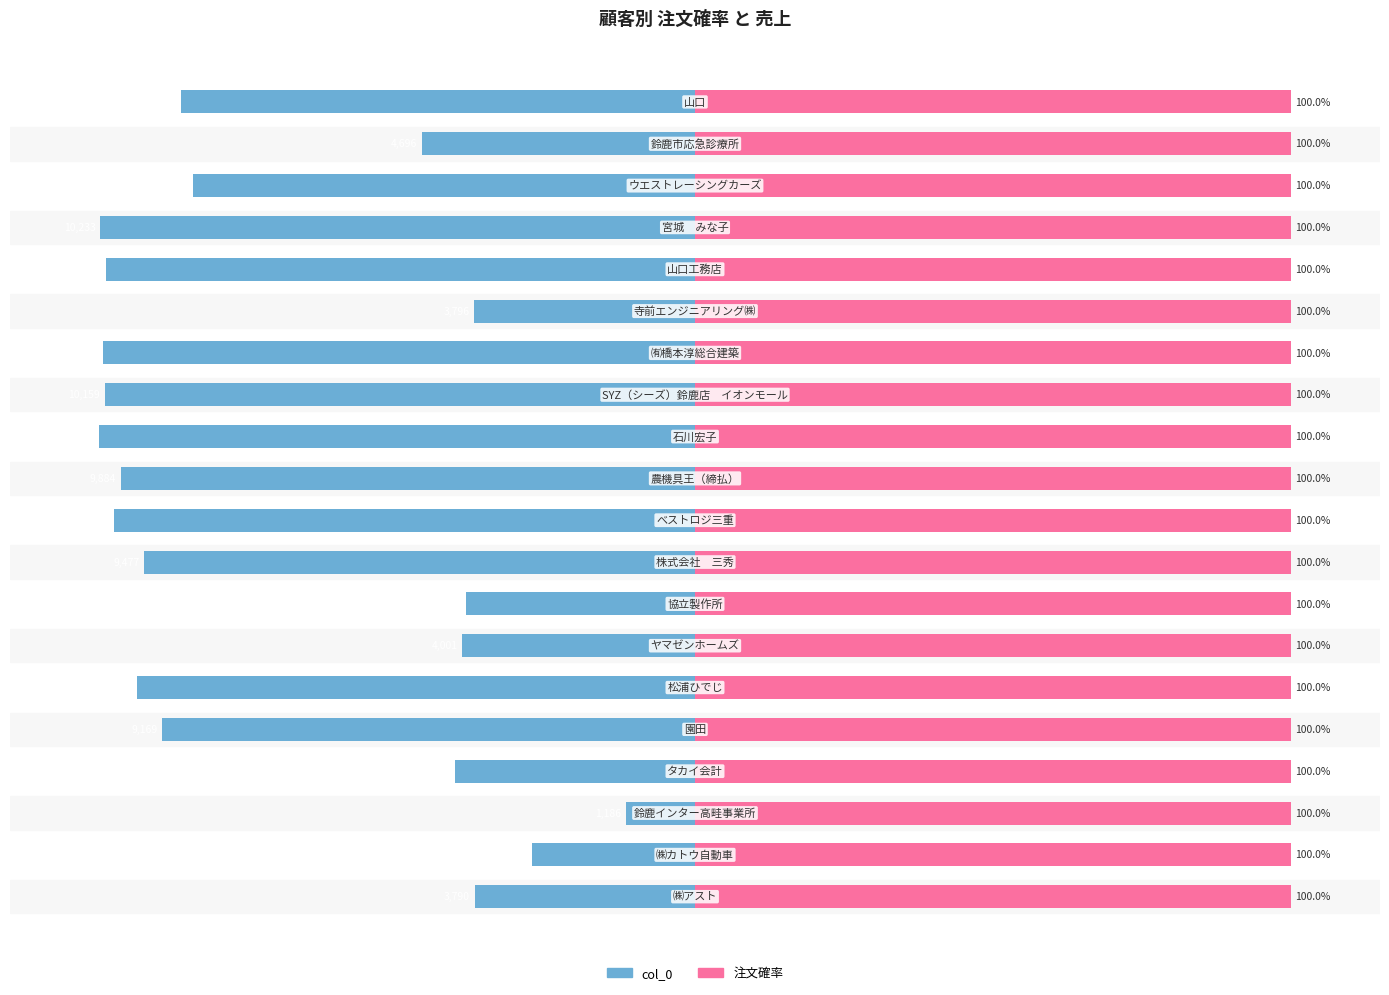

What is the sum of the col_0 values at 5 and 9?

-191.3